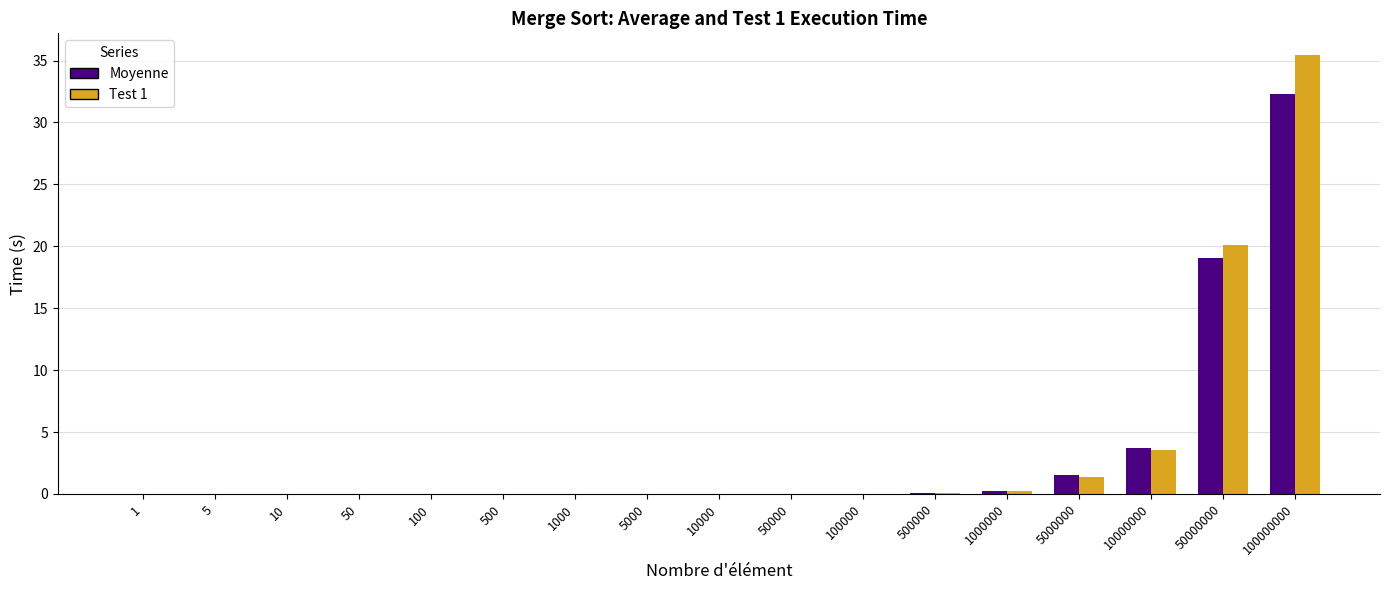

Which label corresponds to the largest value in the chart?

100000000